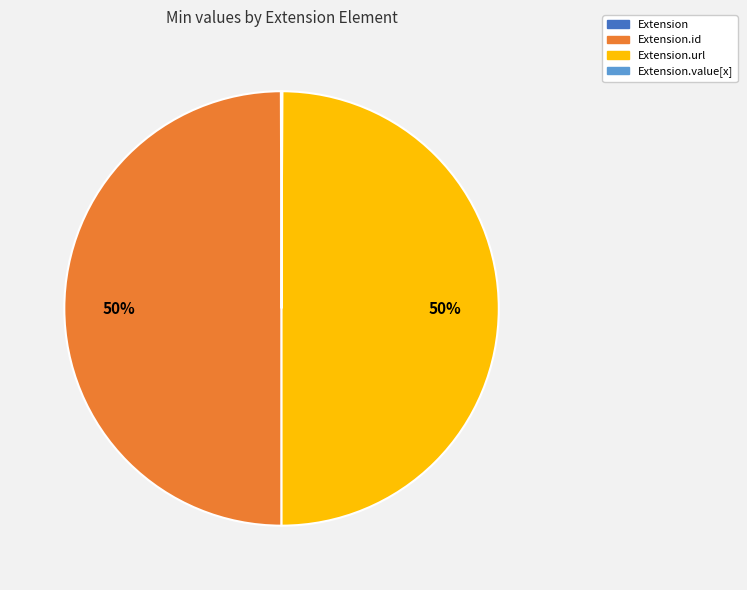

To the nearest percent, what is the difference between the largest and smallest slice percentages?

50%